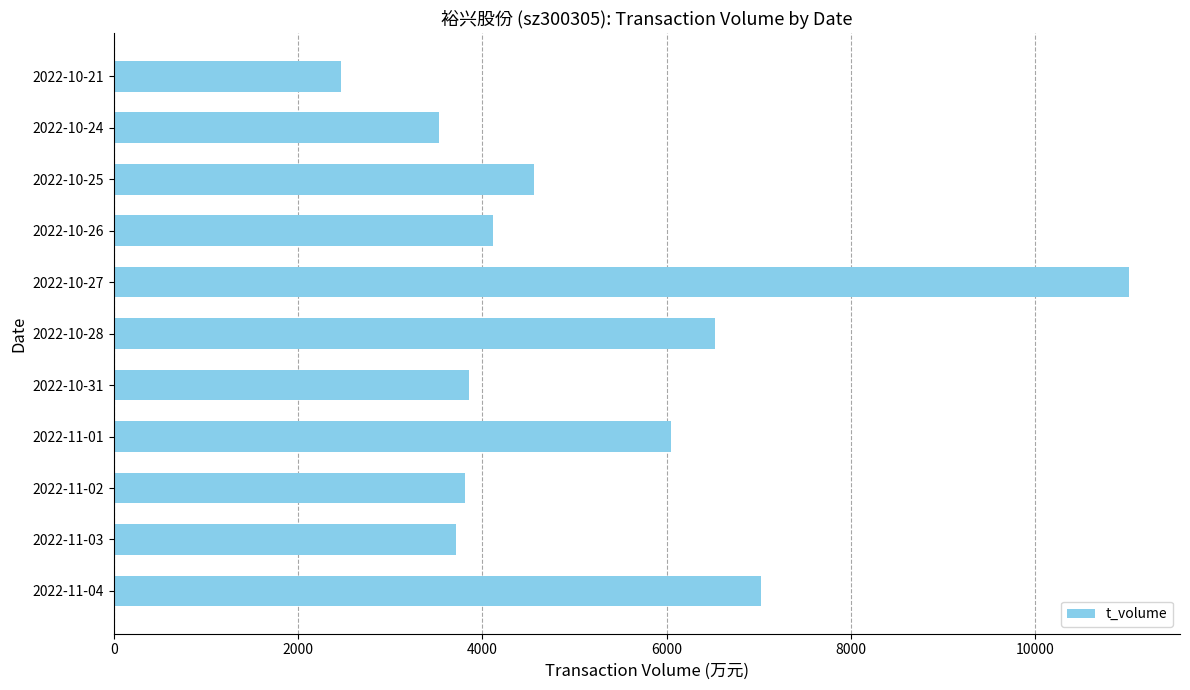

What is the greatest value displayed?

11020